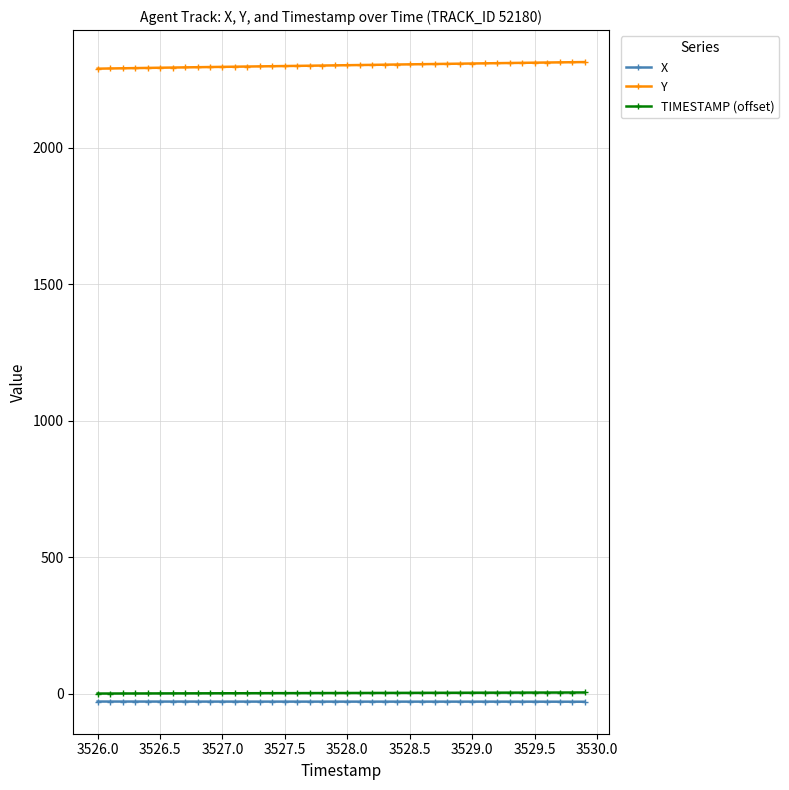

What is the value of the Y point at the 37th from the left?

2312.4